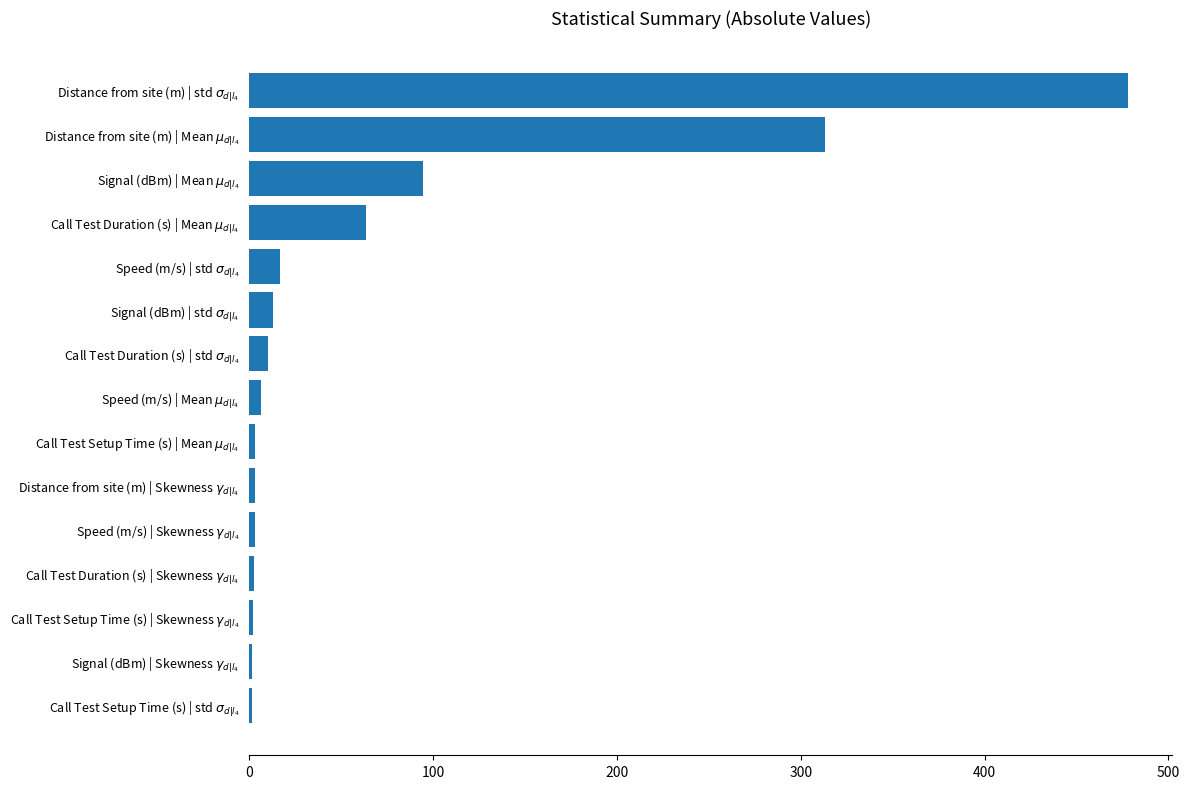

What is the maximum value shown in the chart?

478.1